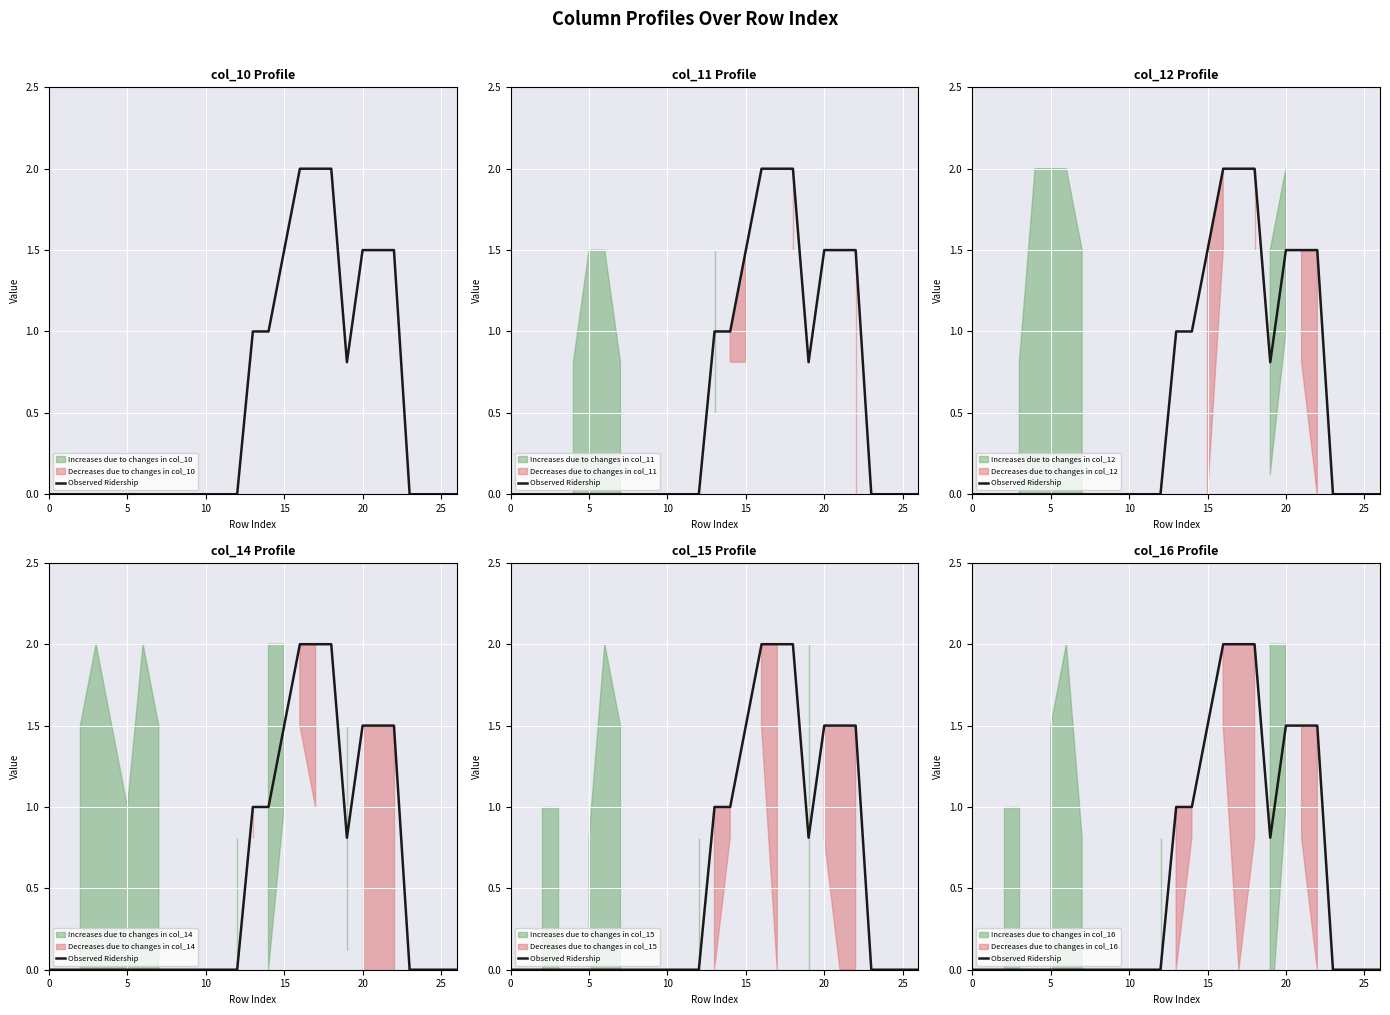

True or false: there are more than 0 points higher than both neighbors.

False